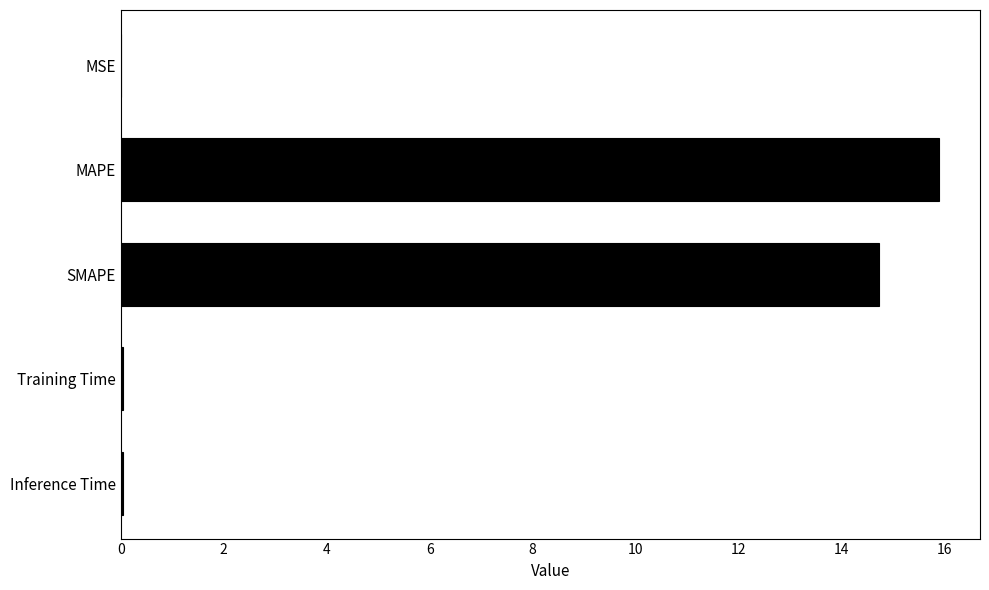

Count the number of categories in the chart.

5